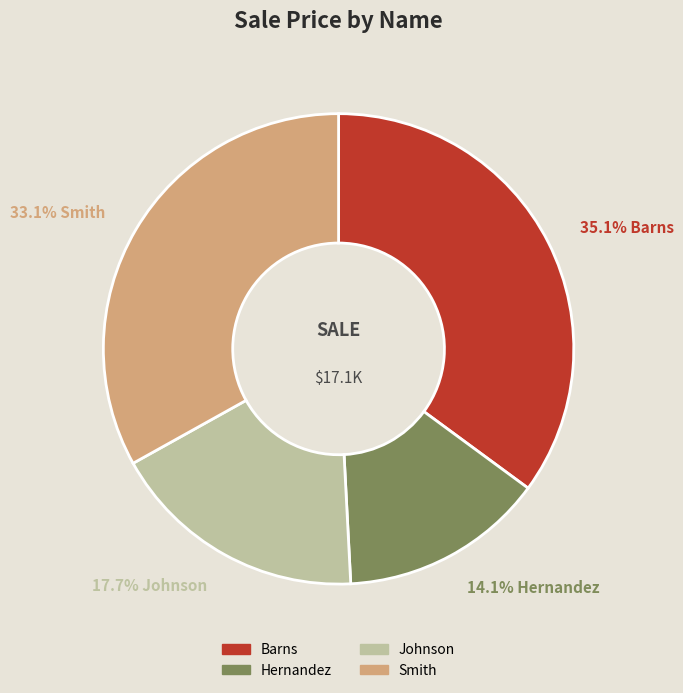

Is Hernandez the majority of the pie?

No